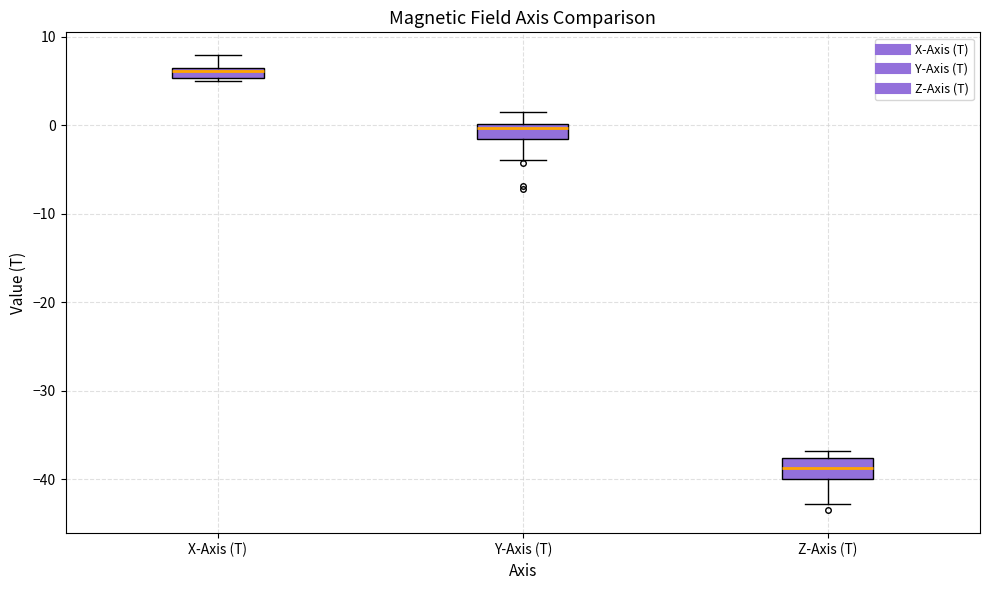

Where is the lower edge of the box for Y-Axis (T) on the y-axis? The values are not printed on the chart, so give them approximately, as read against the axis.

-2